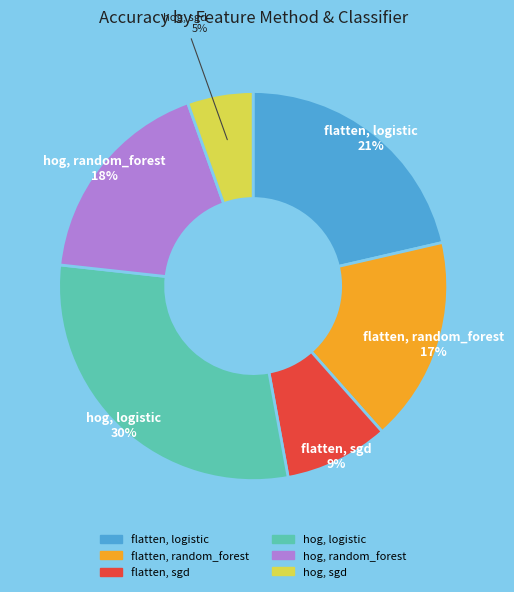

Is it true that flatten, random_forest is 17% of the pie?

True